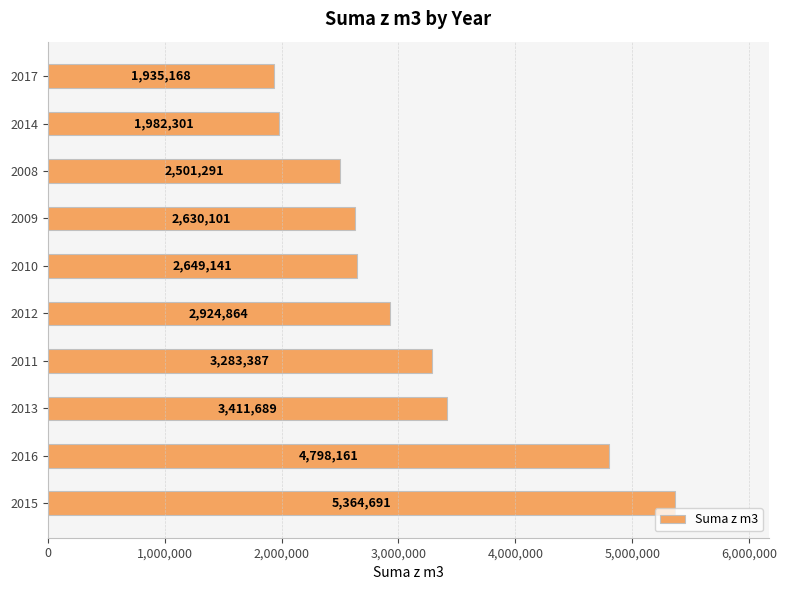

What is the average value?

3148079